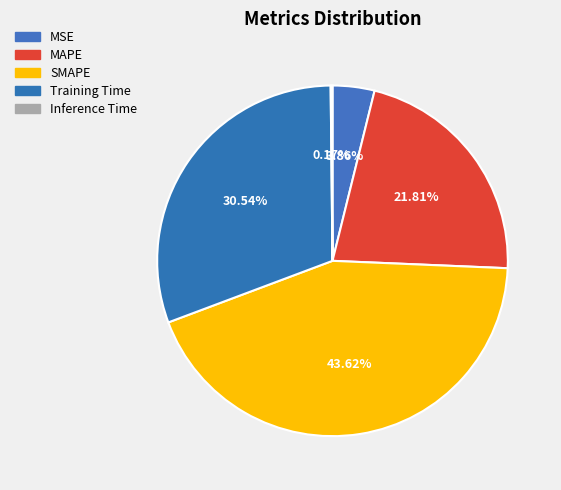

True or false: Training Time accounts for 38% of the total.

False